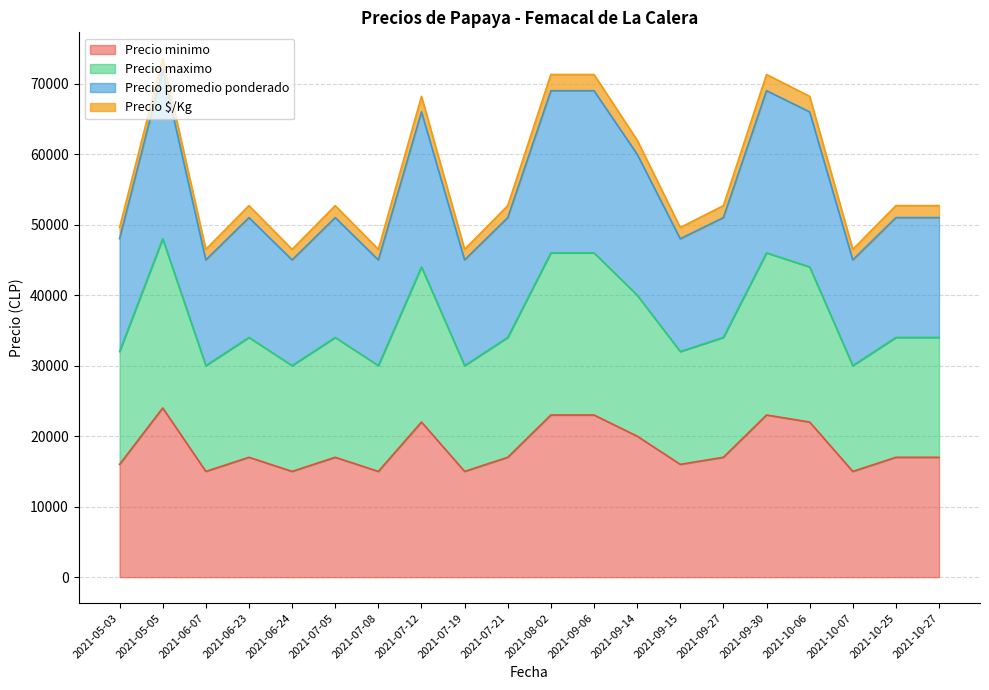

True or false: Precio maximo and Precio promedio ponderado intersect in this chart.

False